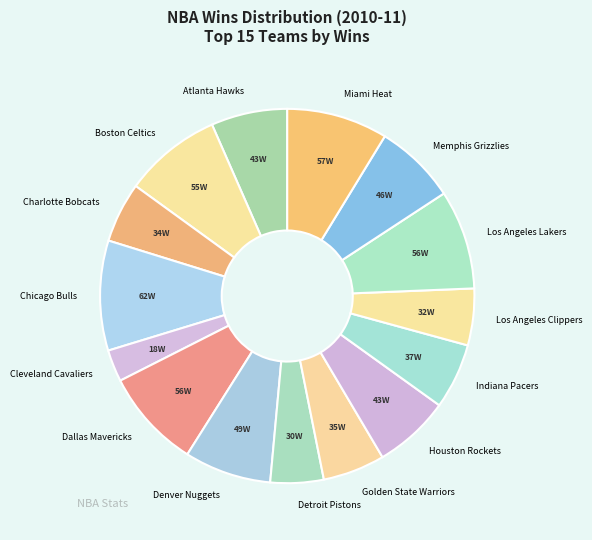

Is there a majority slice in this chart?

No